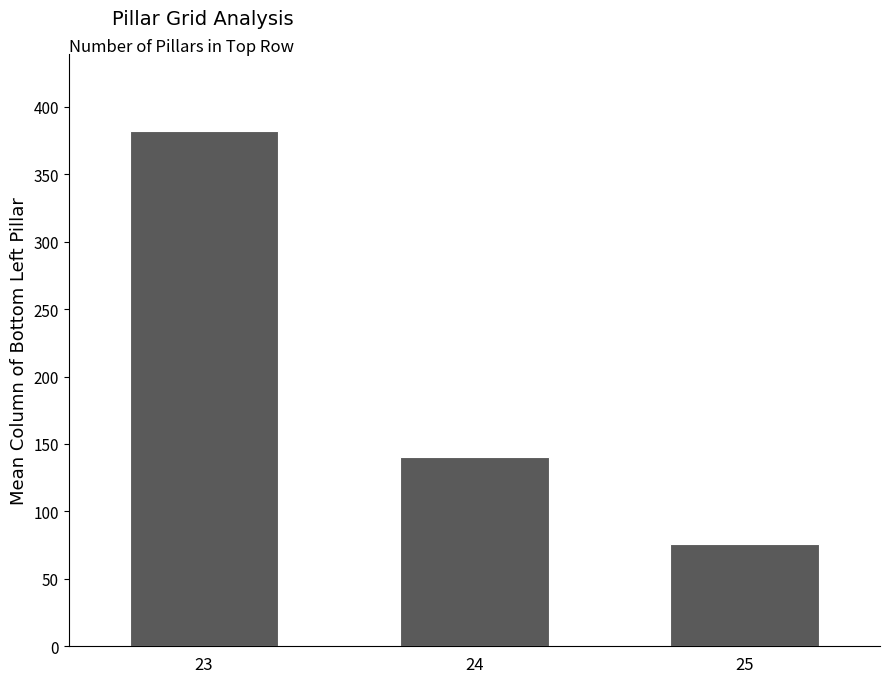

Reading left to right, list all the values displayed in this chart.

23=382.0	24=140.6	25=75.6